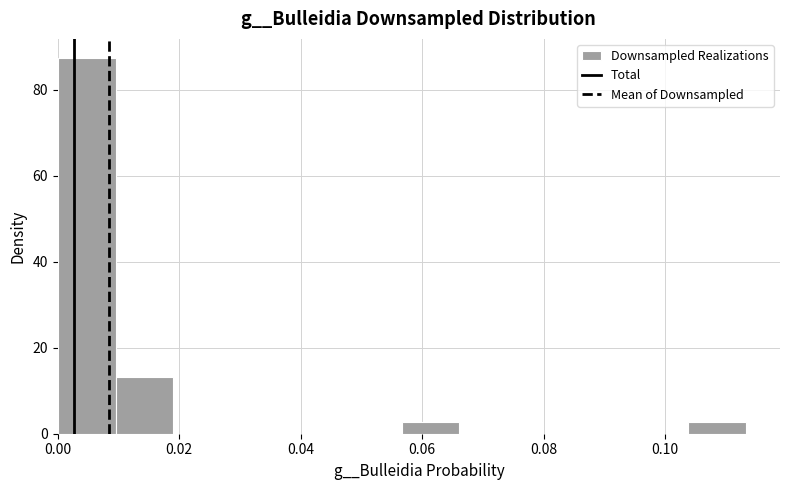

What is the height of the bar covering 0.056 to 0.066 on the x-axis? Neither the bar edges nor the heights are printed on the chart, so give them approximately, as read against the axes.

2